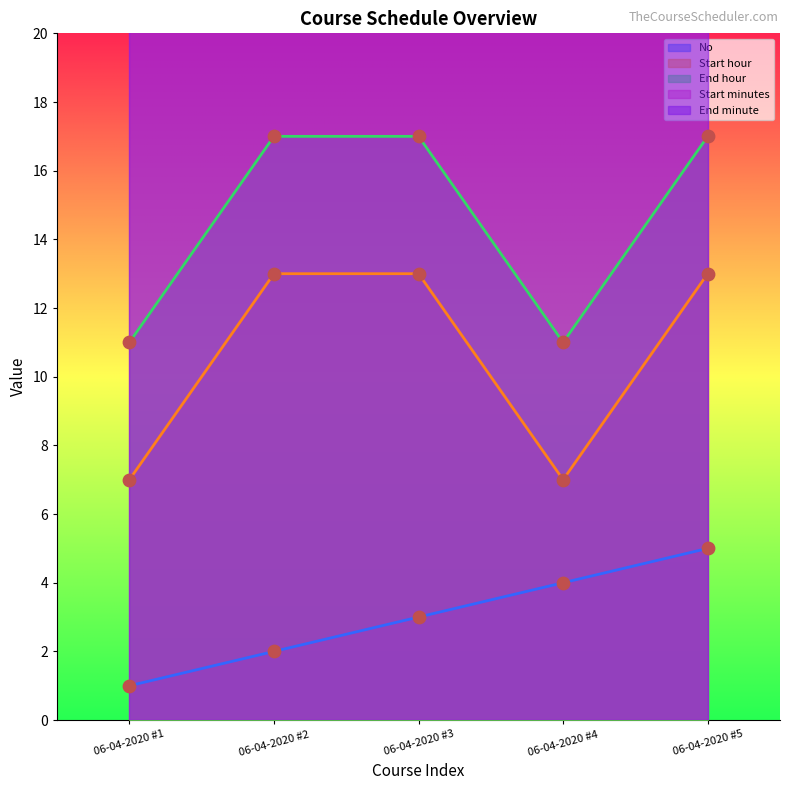

Which series contains the lowest Y value?

No